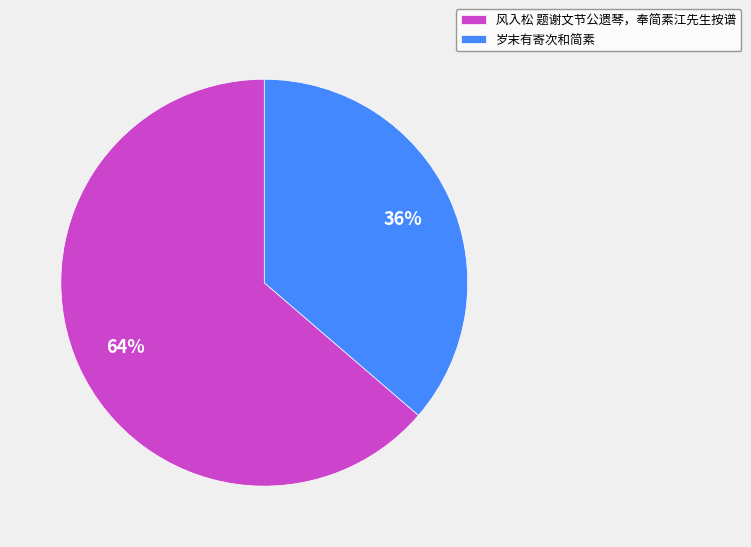

To the nearest percent, what is the combined percentage of 岁末有寄次和简素 and 风入松 题谢文节公遗琴，奉简素江先生按谱?

100%